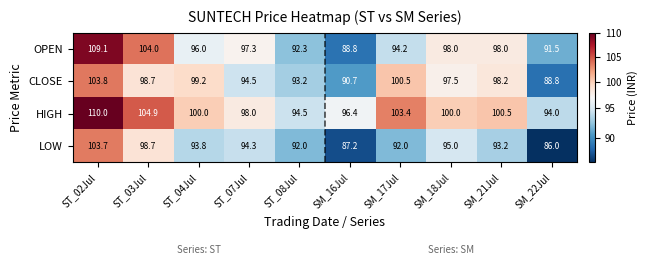

What is the difference between the maximum and second lowest values in the OPEN series?

17.6